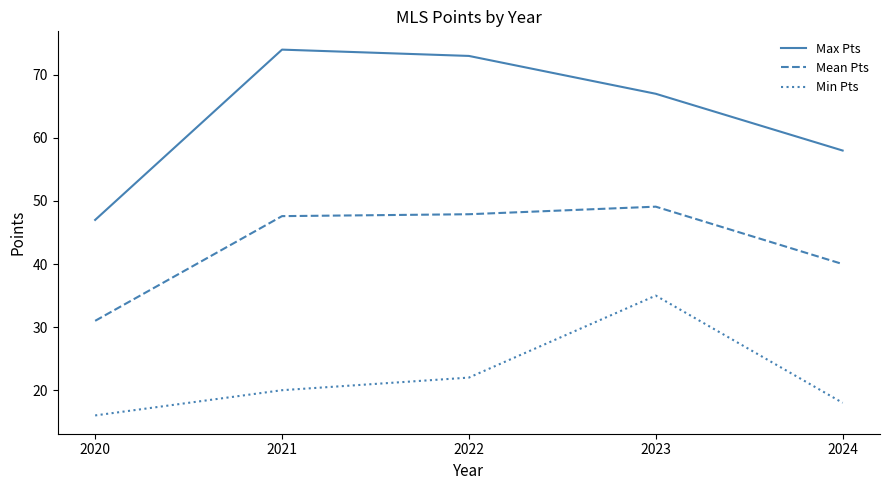

What is the difference between the second highest and second lowest values in the Mean Pts series?

7.9